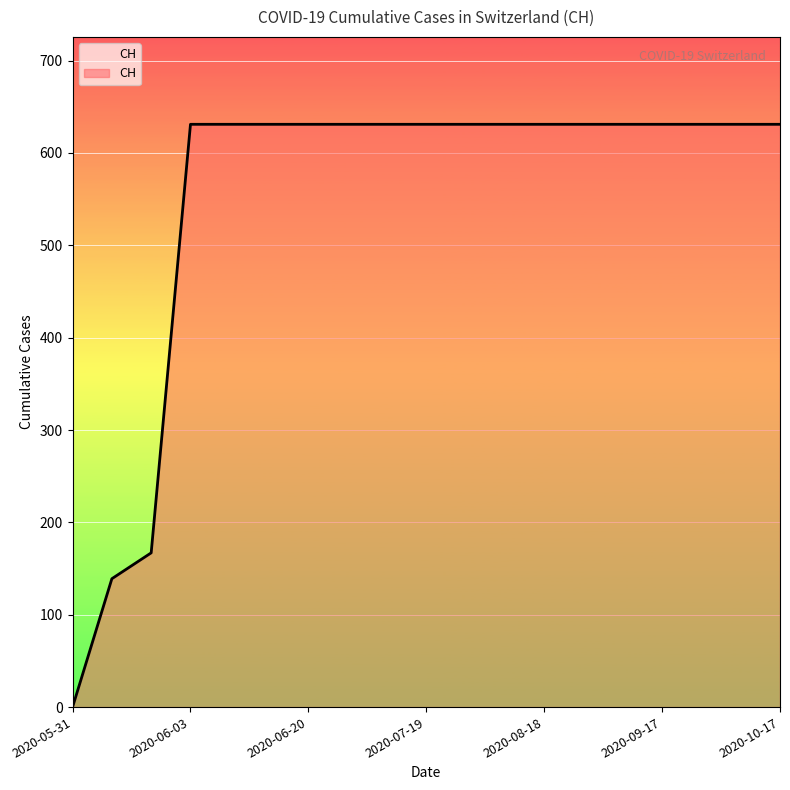

How many lines are shown in the chart?

1